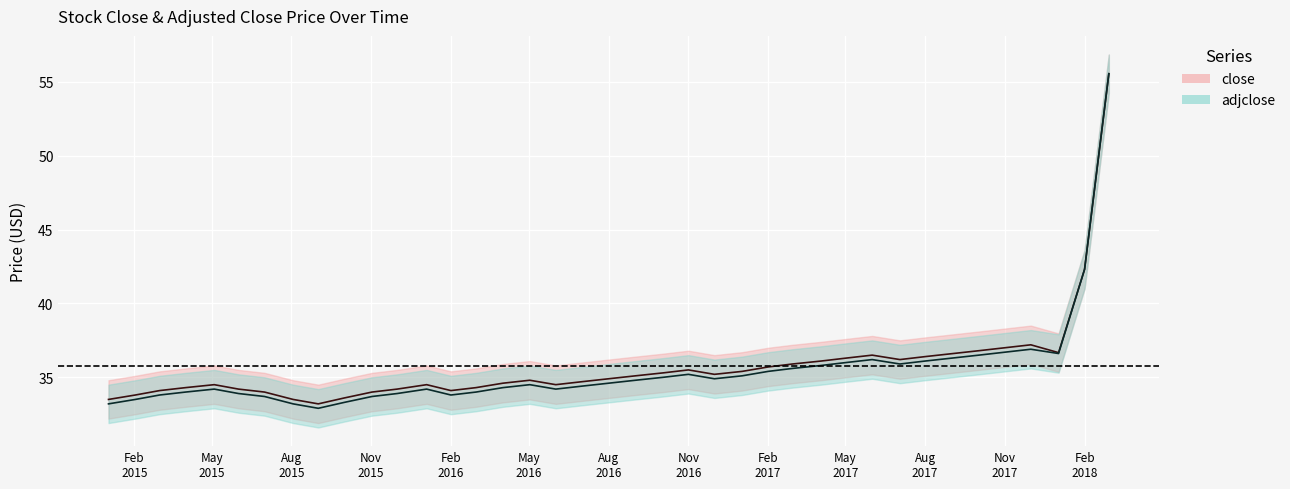

How many data points in close are above 34?

32